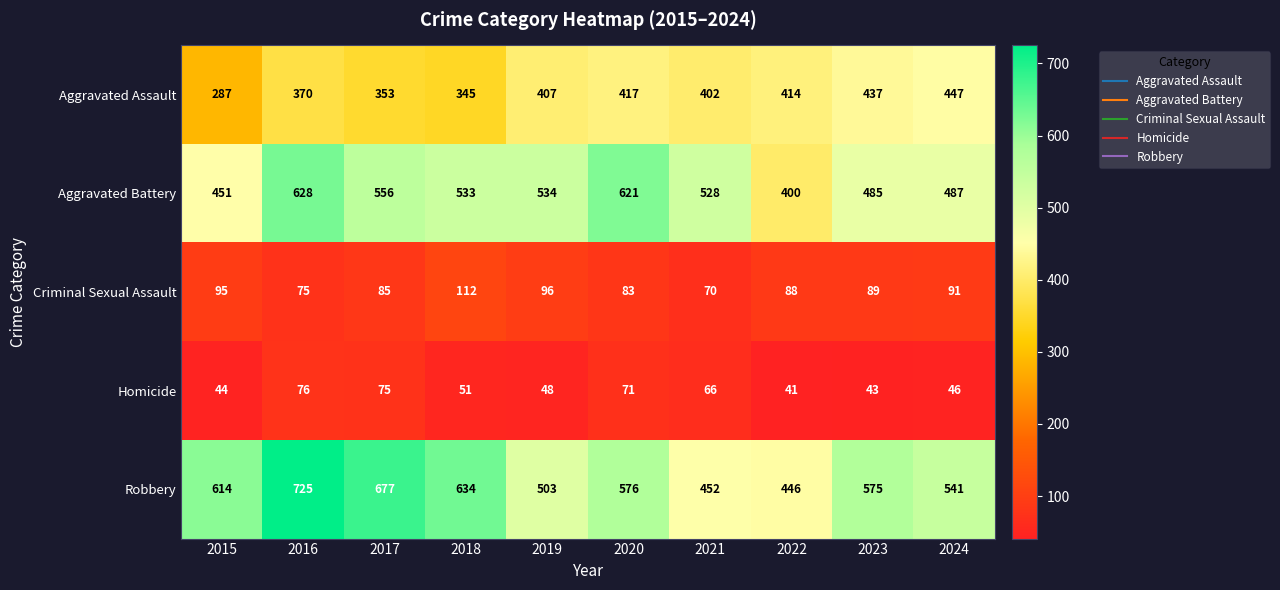

The value of Aggravated Battery at 2023 is 692. True or false?

False